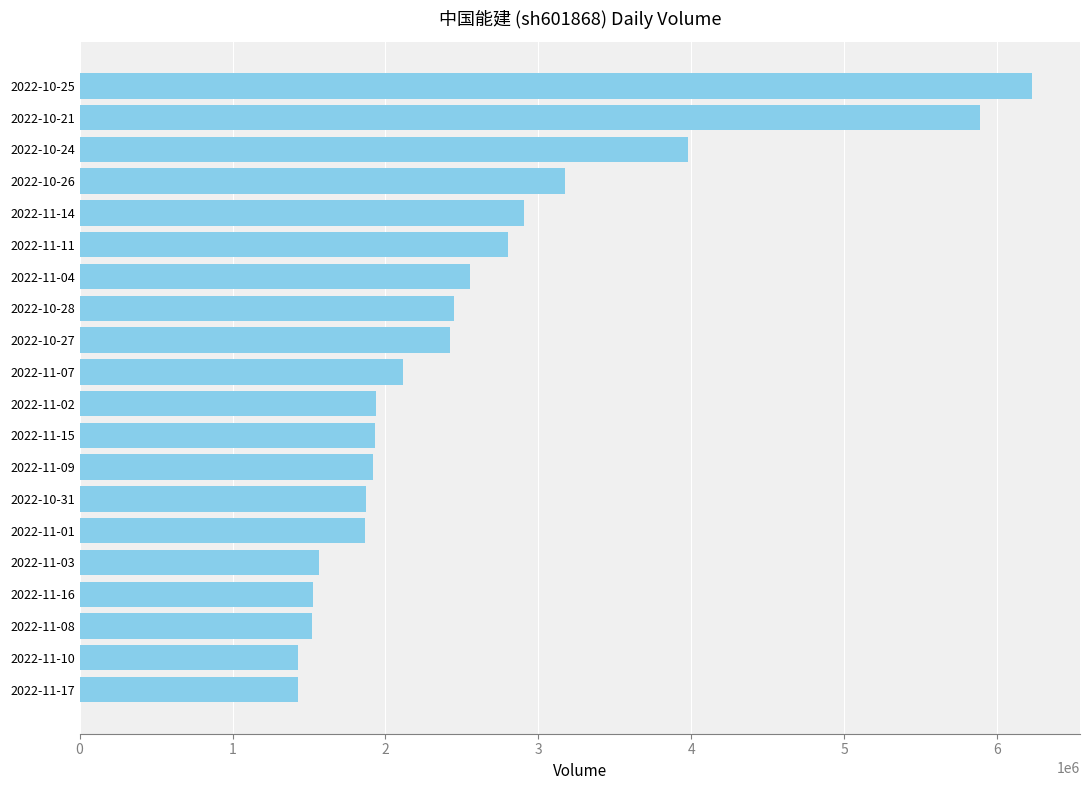

What is the sum of all values?

51515417